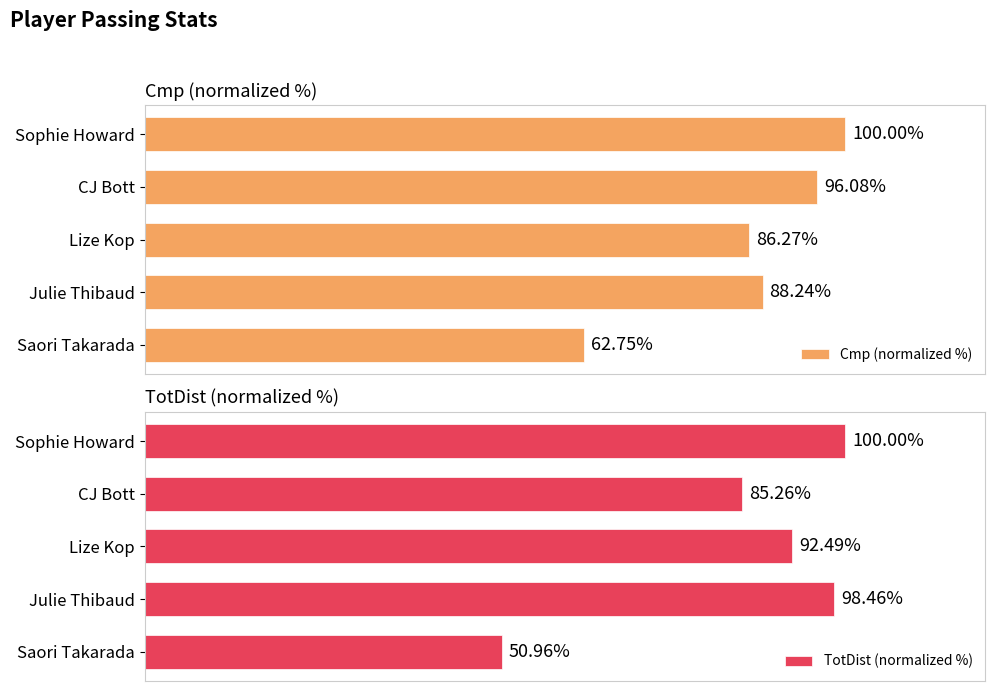

At which label is Cmp (normalized %) closest to 81?

Lize Kop